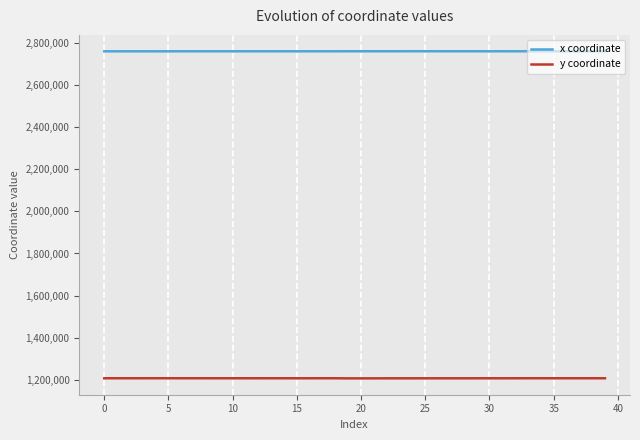

List the series in order of their peak value, lowest first.

y coordinate, x coordinate